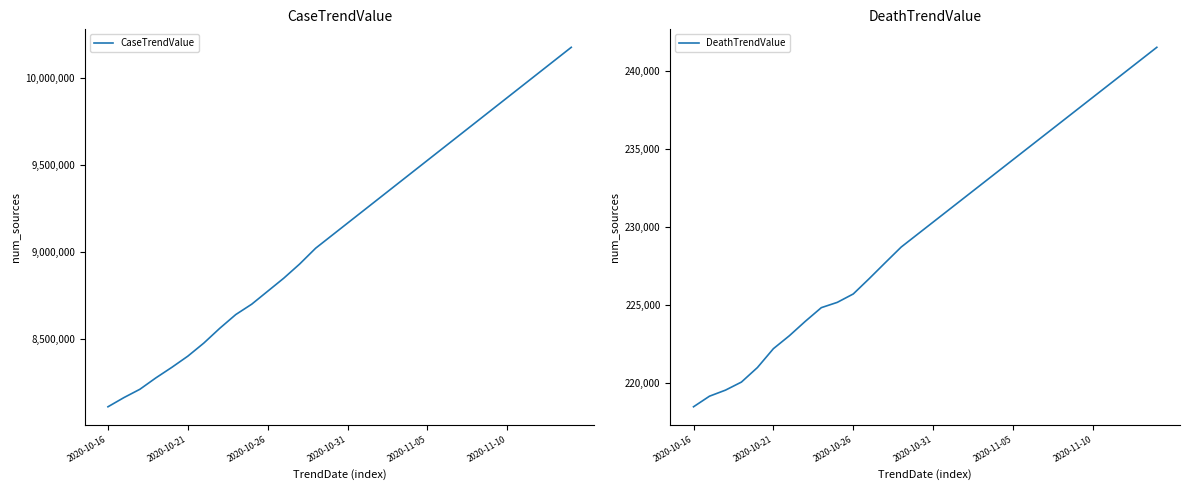

Is it true that DeathTrendValue equals 351206 at 18?

False